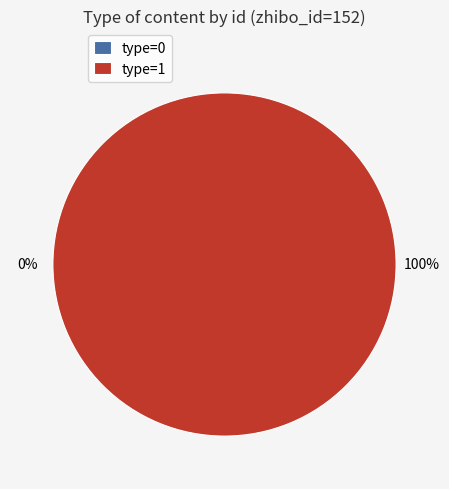

How many segments does this pie chart have?

2